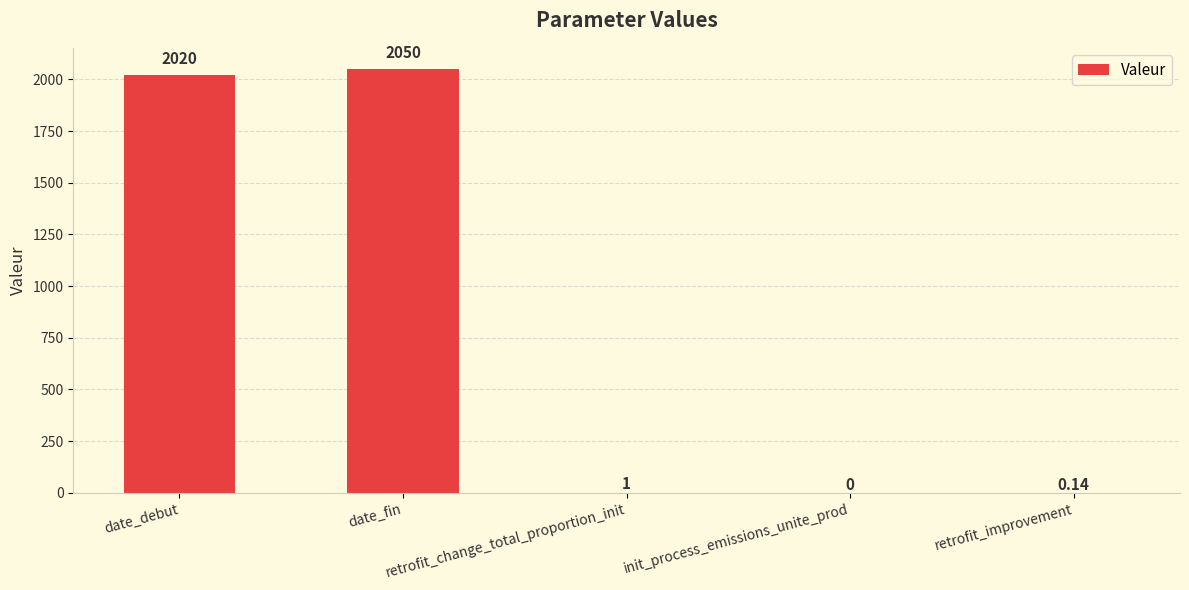

What is the change in value from date_fin to init_process_emissions_unite_prod?

-2050.0